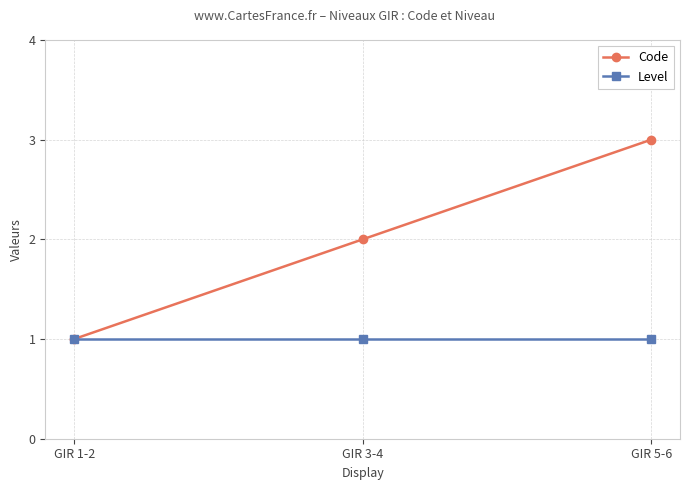

How many series are shown in this chart?

2